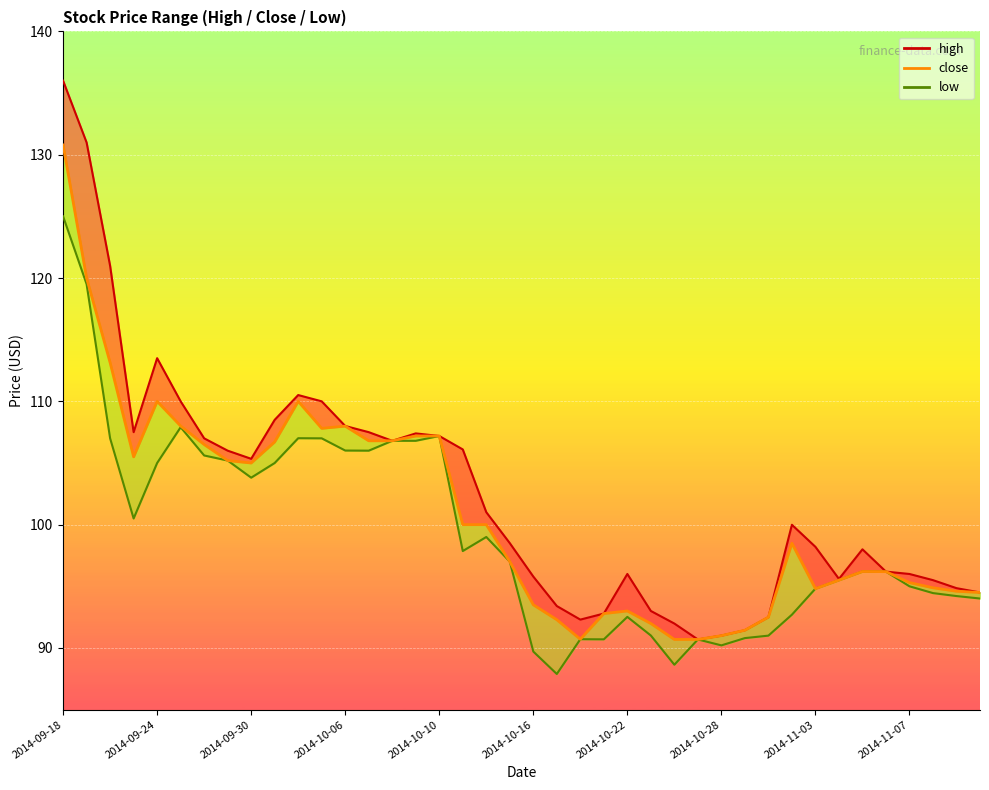

How many categories are shown in the chart?

40